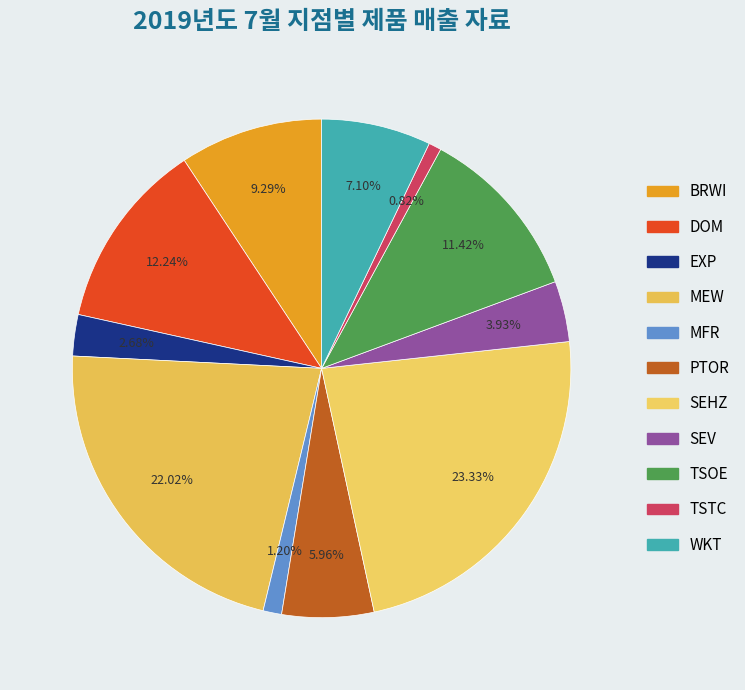

Is EXP the majority of the pie?

No